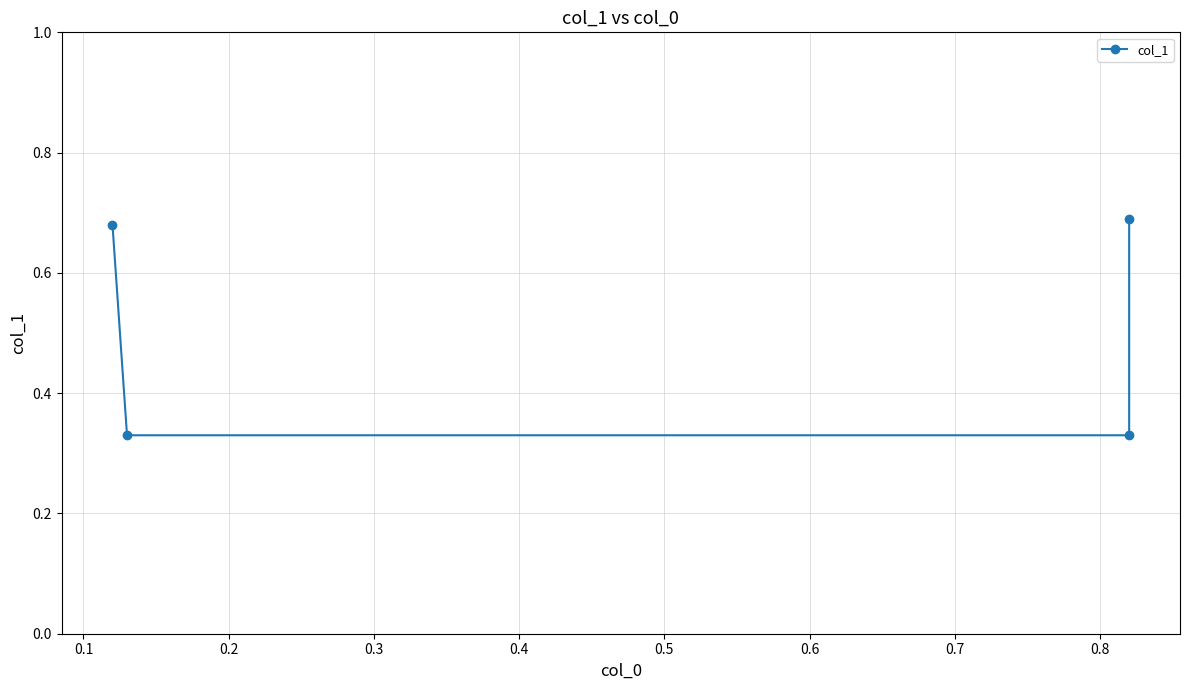

True or false: the data has more than 1 interior local peaks.

False